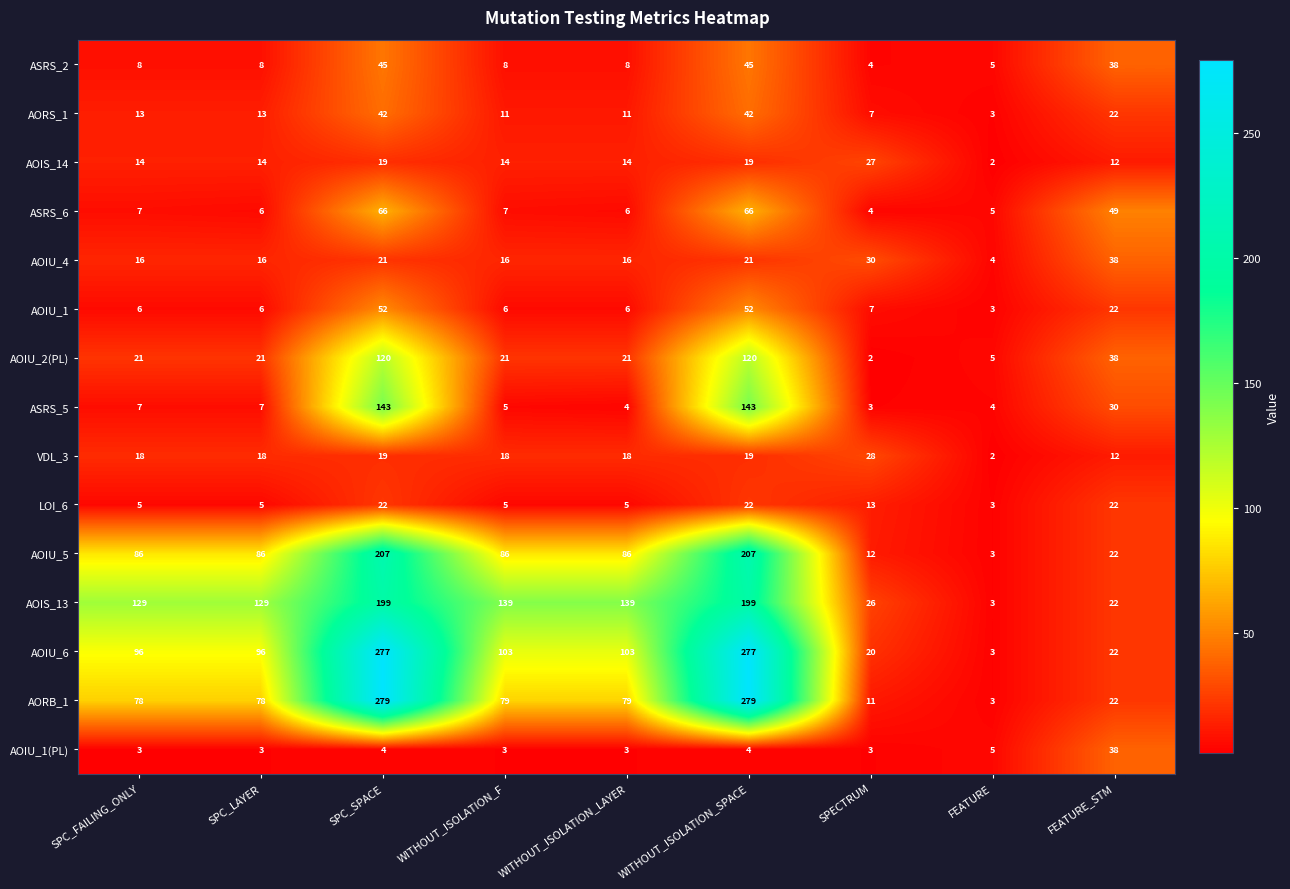

What is the total value across all series at WITHOUT_ISOLATION_F?

521